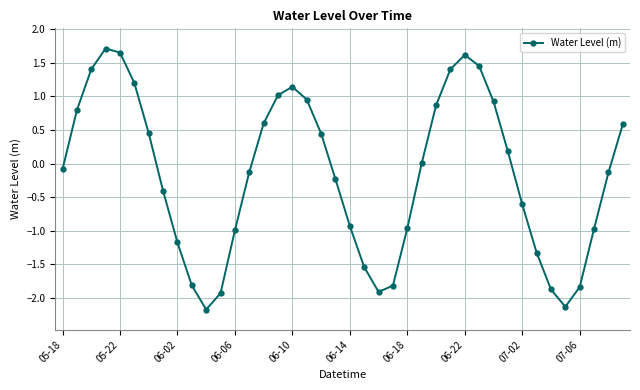

What is the value of the 9th point from the left?

-1.2